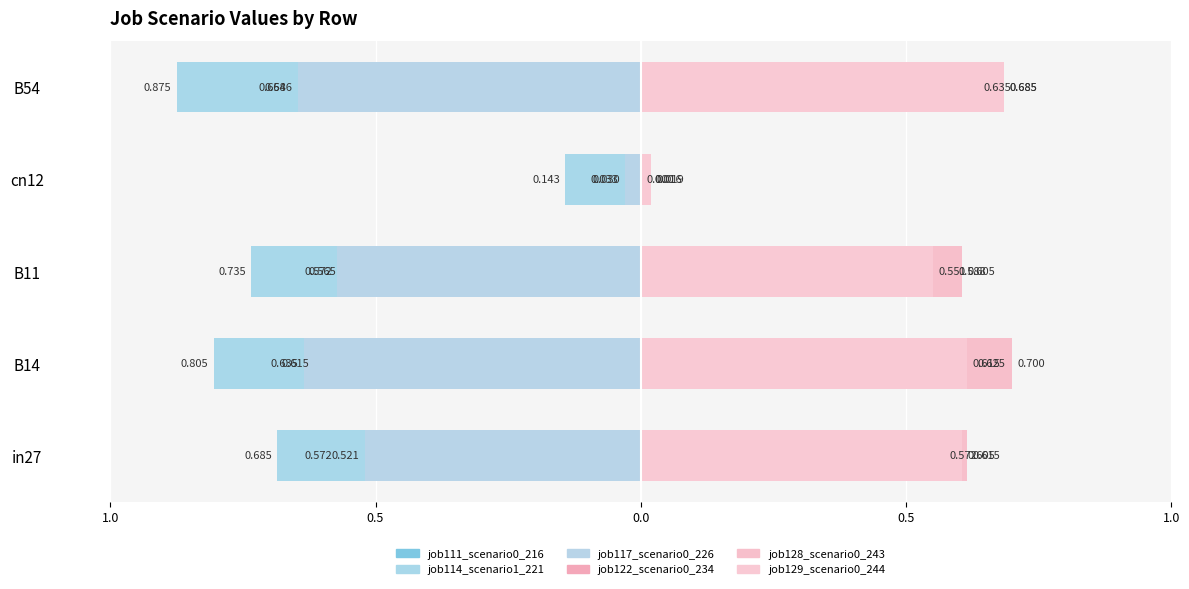

Reading left to right, list all the values displayed in this chart.

job111_scenario0_216: -0.6	-0.6	-0.6	-0.0	-0.7
job114_scenario1_221: -0.7	-0.8	-0.7	-0.1	-0.9
job117_scenario0_226: -0.5	-0.6	-0.6	-0.0	-0.6
job122_scenario0_234: 0.6	0.6	0.6	0.0	0.6
job128_scenario0_243: 0.6	0.7	0.6	0.0	0.7
job129_scenario0_244: 0.6	0.6	0.6	0.0	0.7